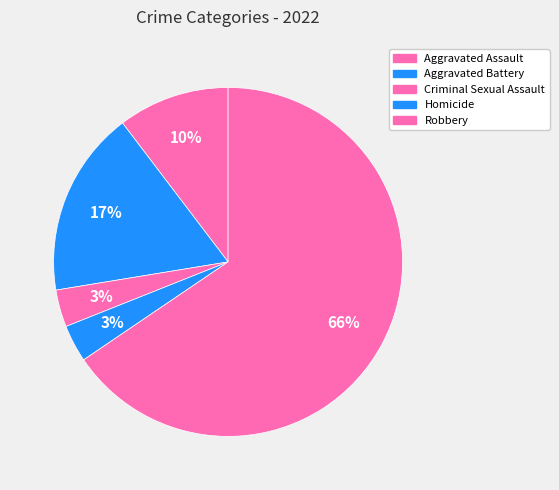

Is it true that Criminal Sexual Assault is 11% of the pie?

False